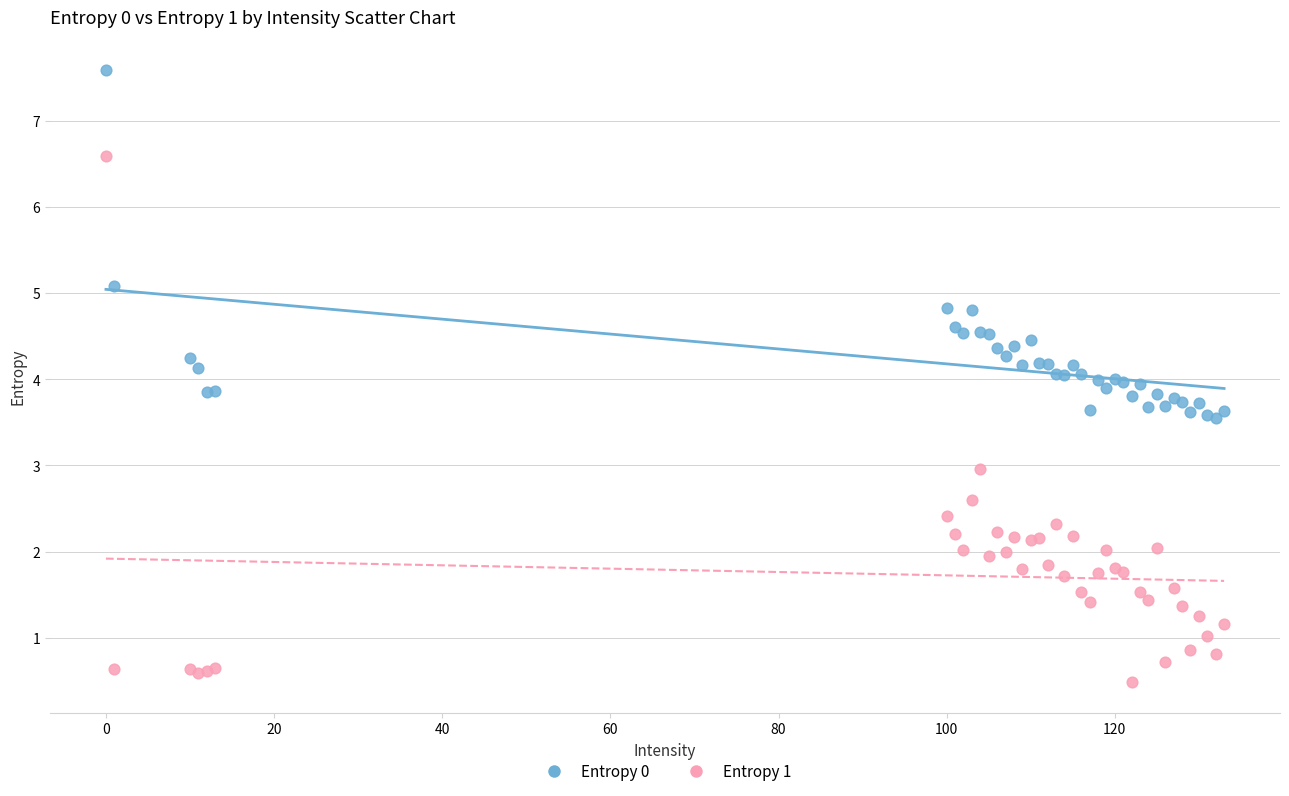

What are all the series names shown in the legend?

Entropy 0, Entropy 1